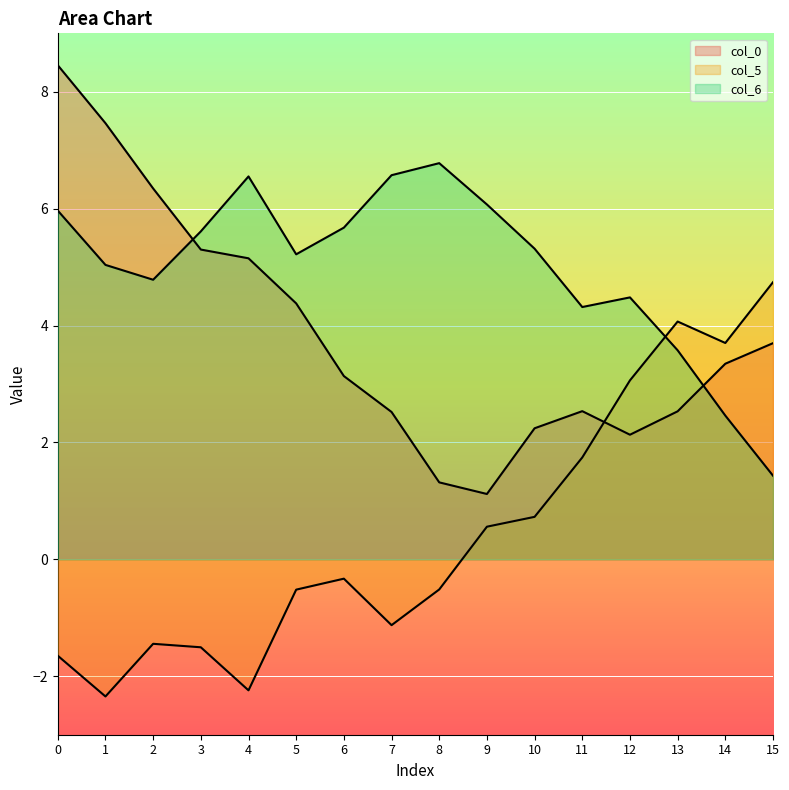

Reading left to right, what are all the values shown in this chart?

col_0: 8.5	7.5	6.3	5.3	5.2	4.4	3.1	2.5	1.3	1.1	2.2	2.5	2.1	2.5	3.3	3.7
col_5: -1.6	-2.3	-1.4	-1.5	-2.2	-0.5	-0.3	-1.1	-0.5	0.6	0.7	1.7	3.1	4.1	3.7	4.7
col_6: 6.0	5.0	4.8	5.6	6.6	5.2	5.7	6.6	6.8	6.1	5.3	4.3	4.5	3.6	2.5	1.4